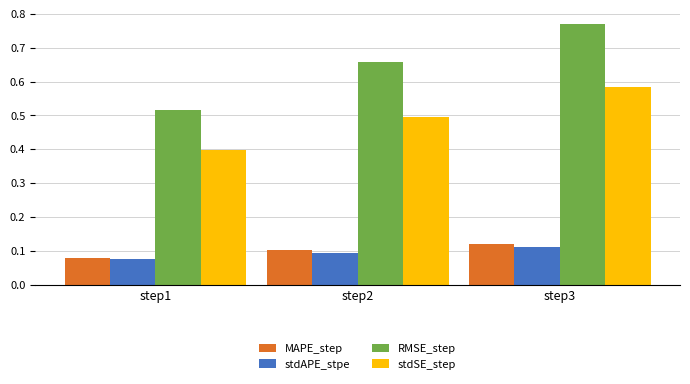

At which label is stdSE_step closest to 0?

step1